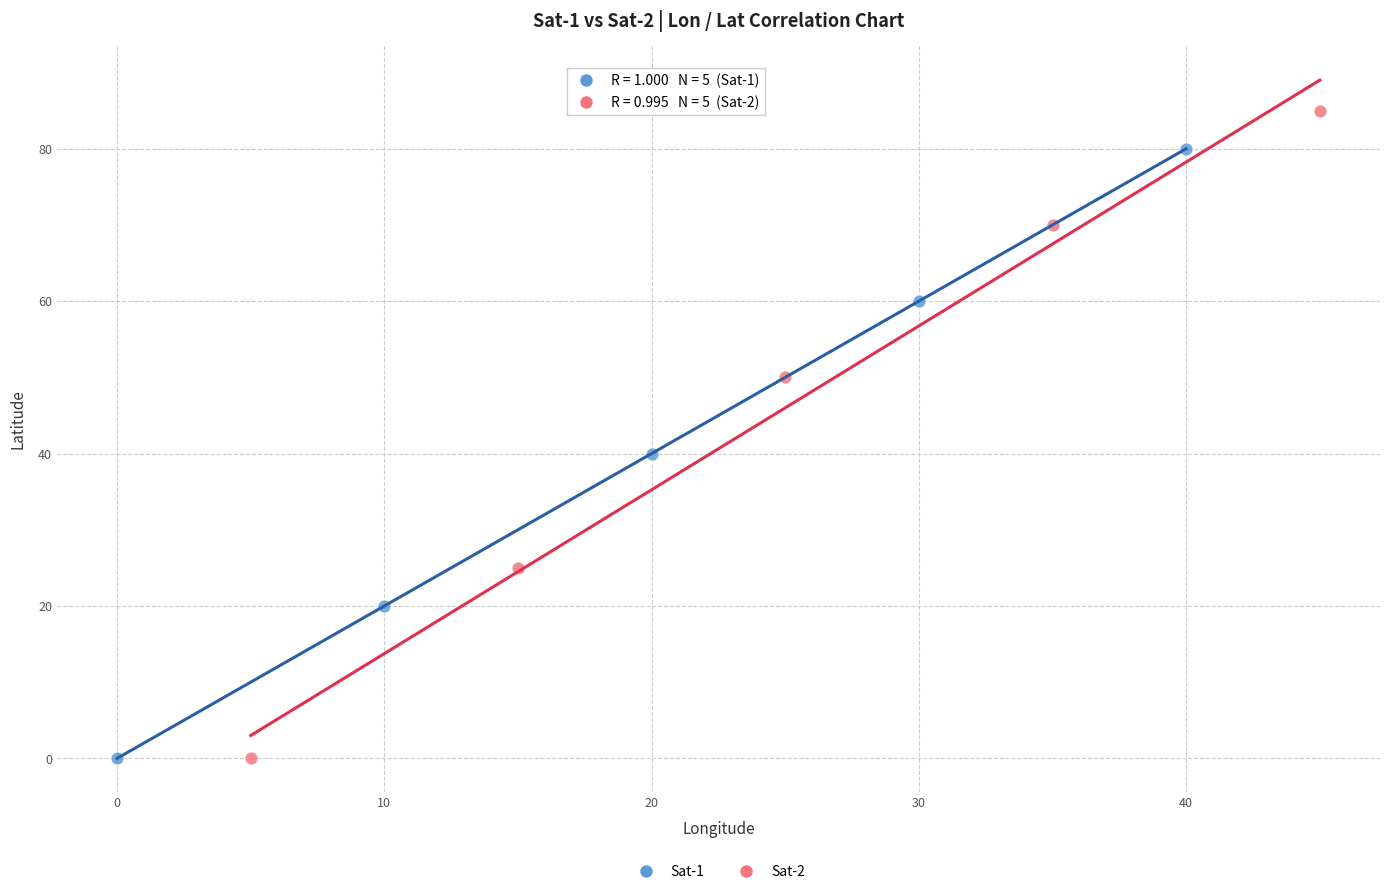

What are all the series names shown in the legend?

Sat-1, Sat-2